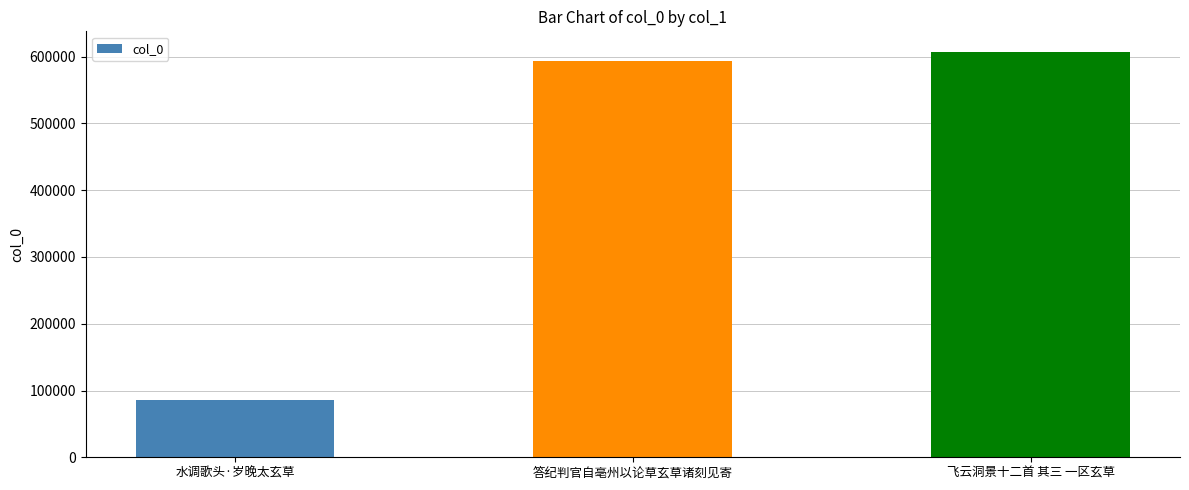

What is the smallest value displayed?

85793